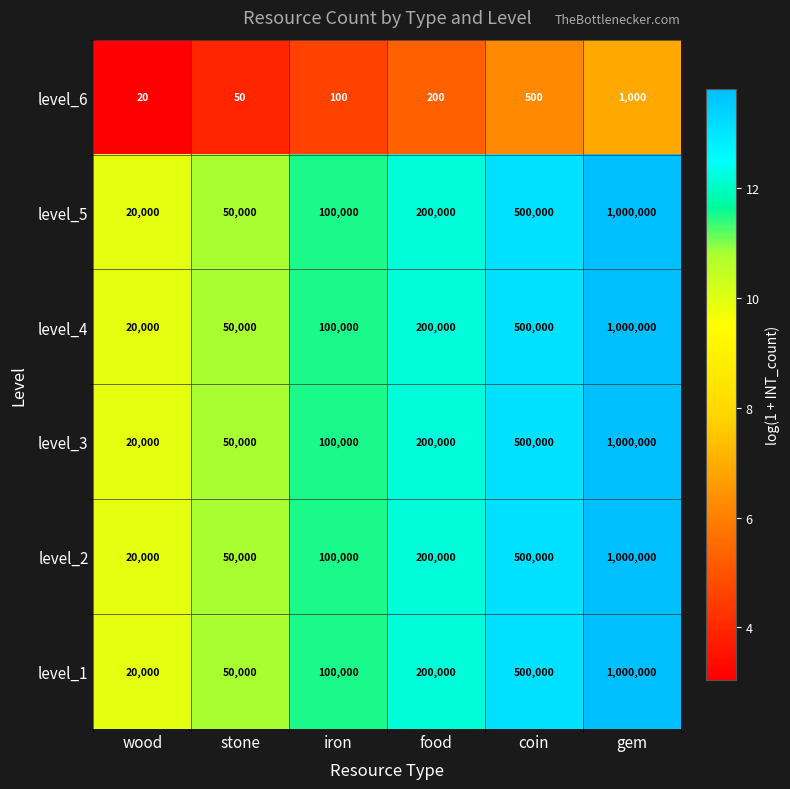

Is it true that level_2 equals 100000 at iron?

True